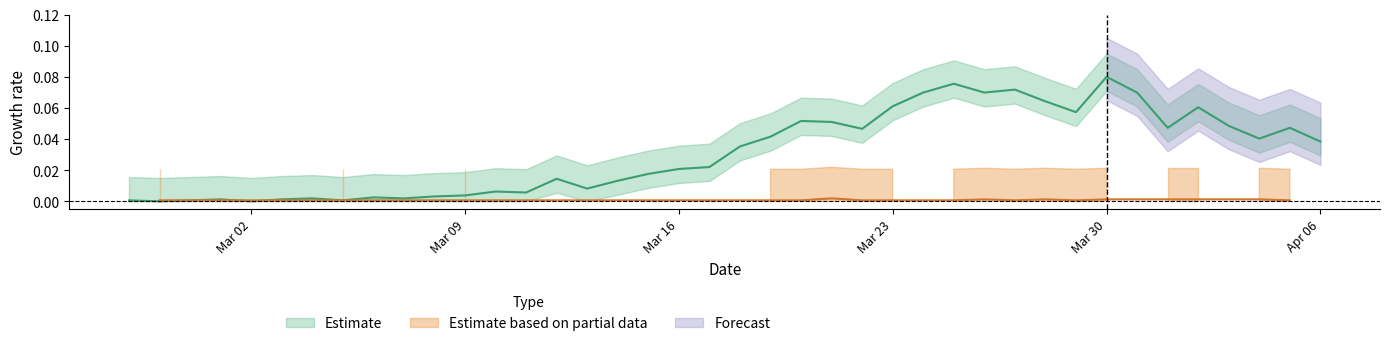

Does the chart display data point markers on the line(s)?

No